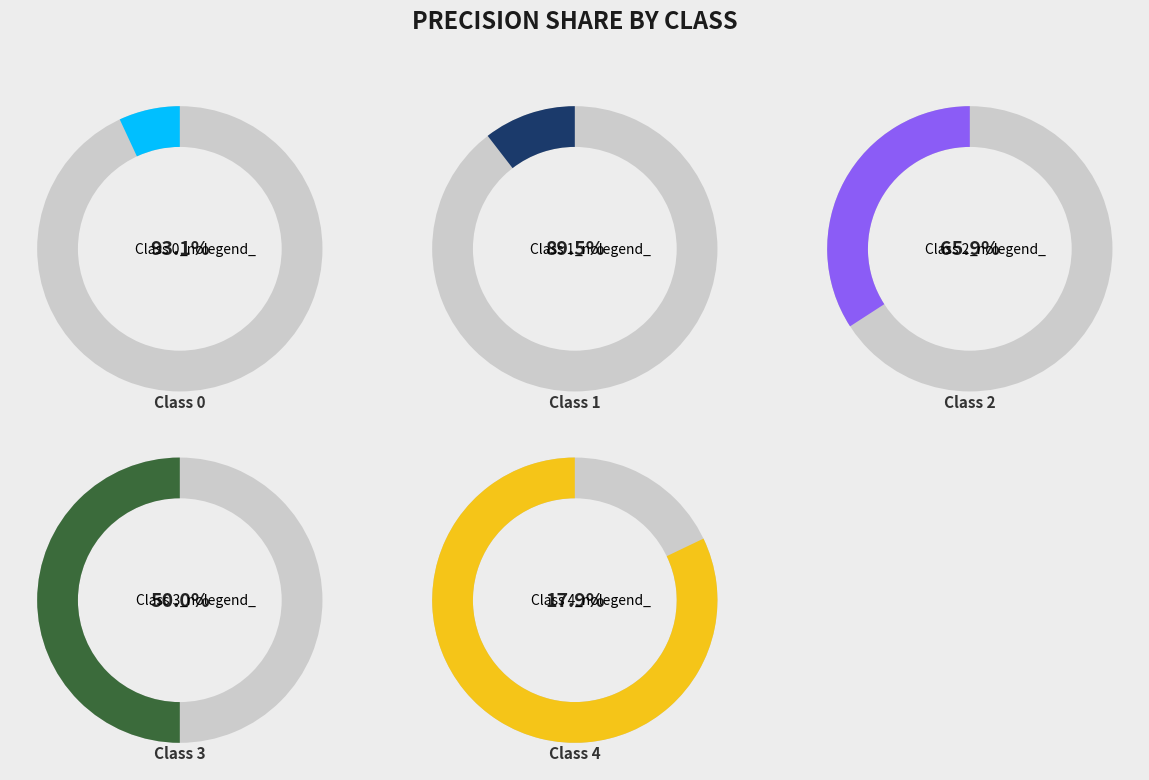

How many segments does this pie chart have?

5